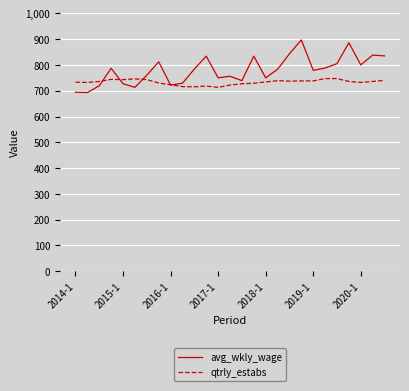

What is the smallest value displayed?

693